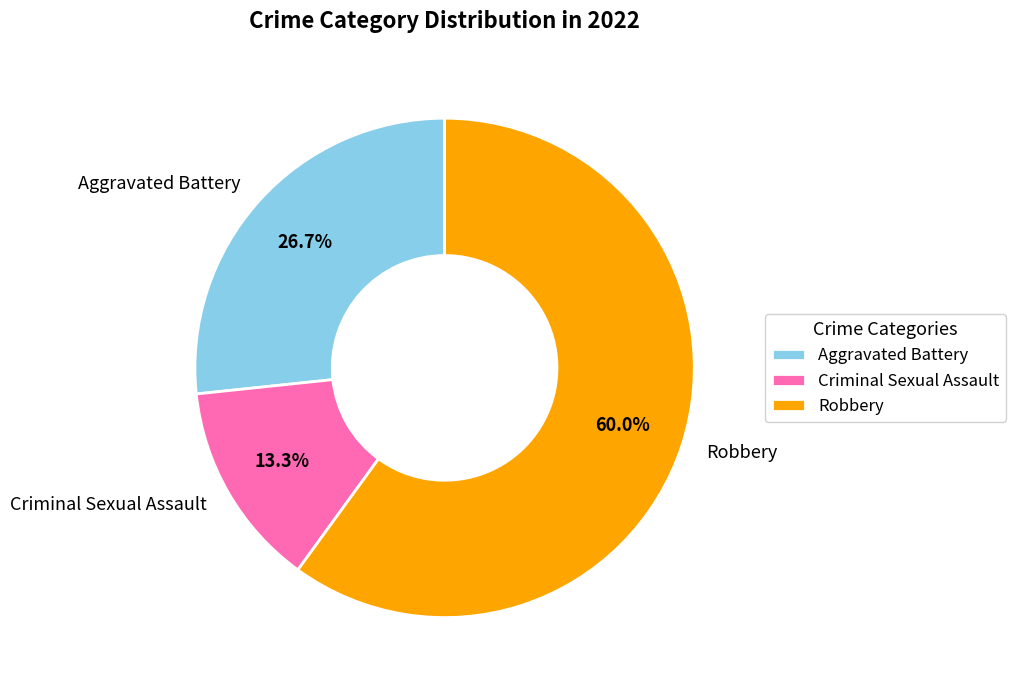

How many slices are in this pie chart?

3